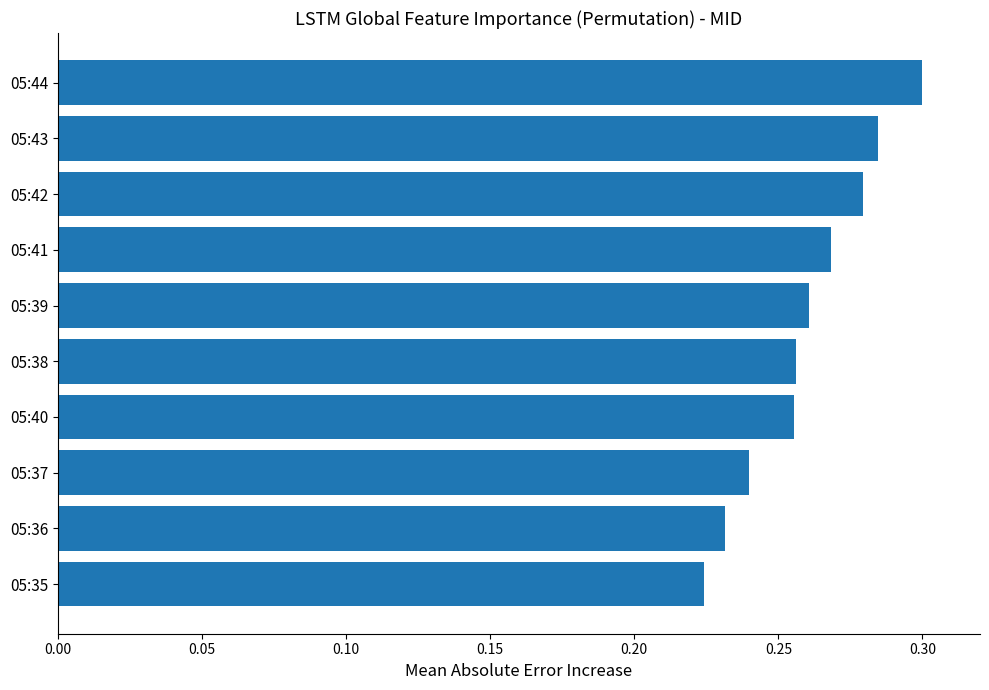

How many distinct data groups are displayed?

1